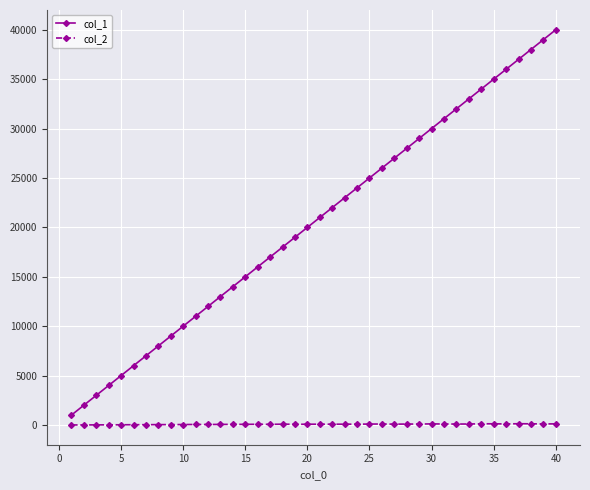

Does the chart have visible grid lines?

Yes